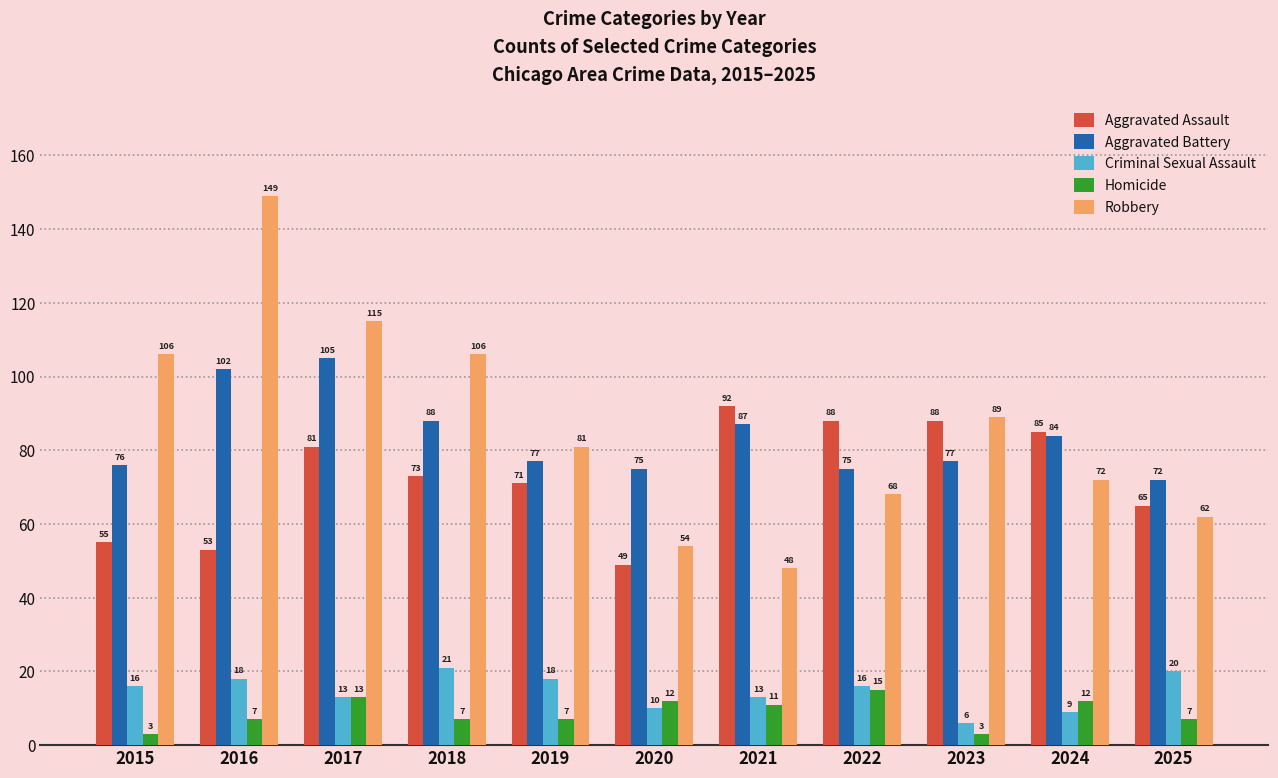

Reading right to left, transcribe all the data shown in this chart.

Aggravated Assault: 65	85	88	88	92	49	71	73	81	53	55
Aggravated Battery: 72	84	77	75	87	75	77	88	105	102	76
Criminal Sexual Assault: 20	9	6	16	13	10	18	21	13	18	16
Homicide: 7	12	3	15	11	12	7	7	13	7	3
Robbery: 62	72	89	68	48	54	81	106	115	149	106